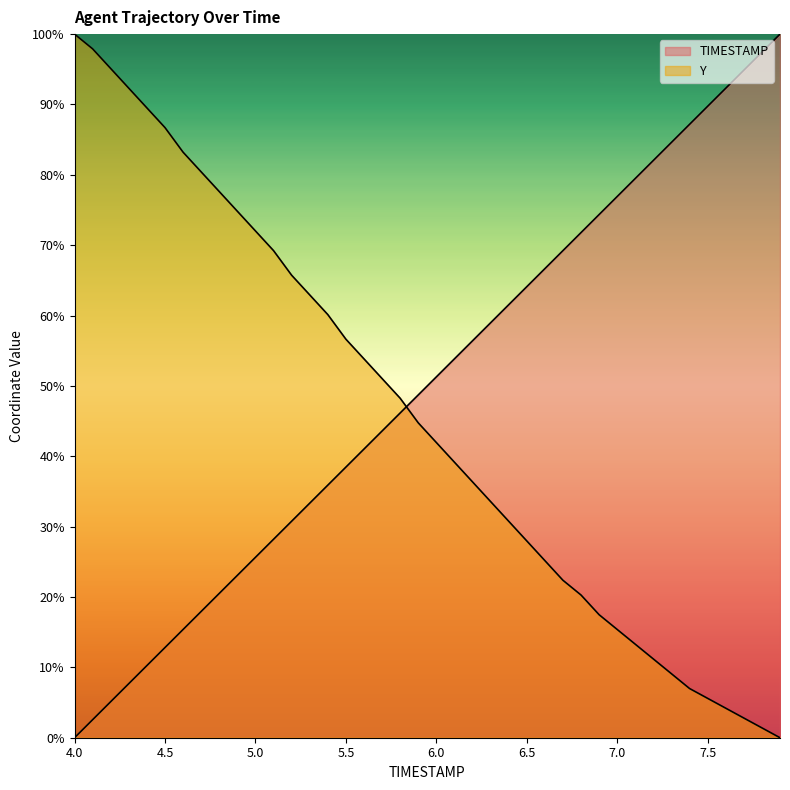

How many lines are shown in the chart?

2